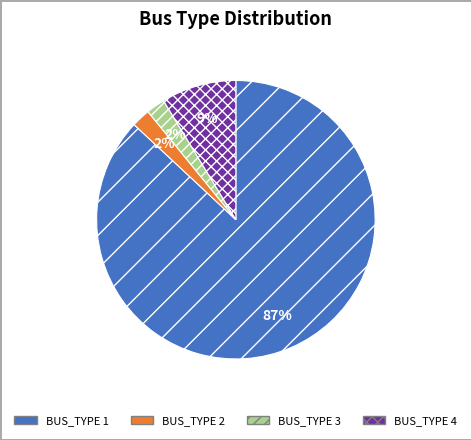

What percentage is the BUS_TYPE 2 slice, to the nearest percent?

2%